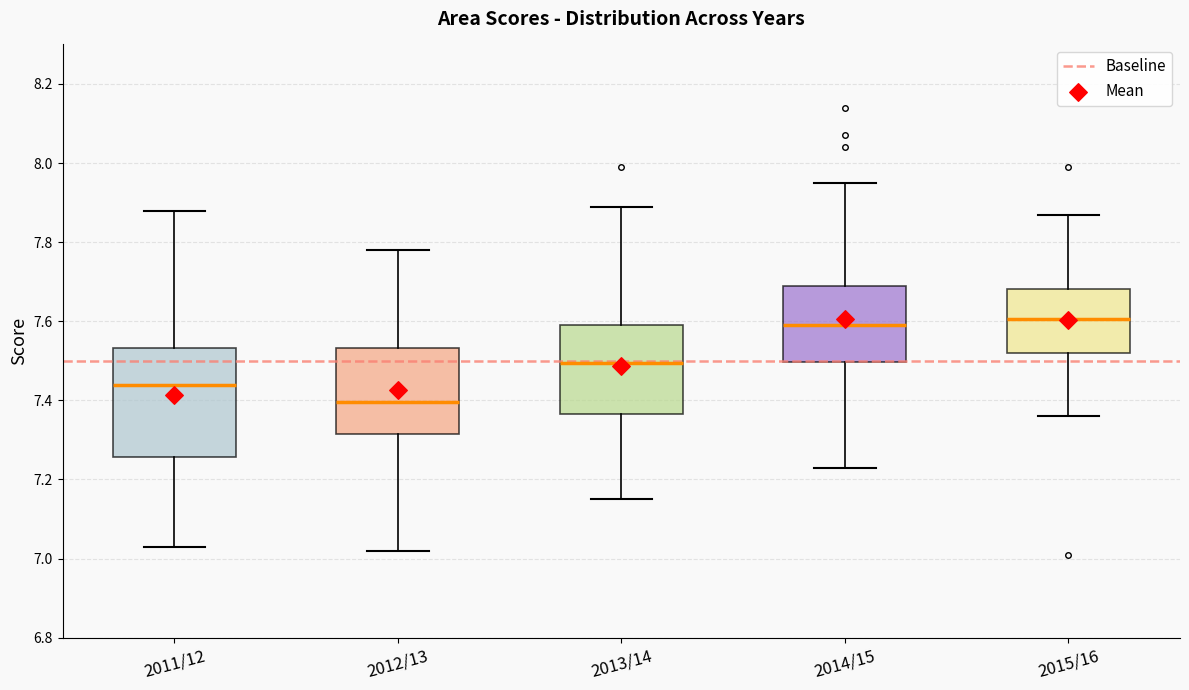

Comparing the boxes themselves (not the whiskers), which one is the tallest?

2011/12